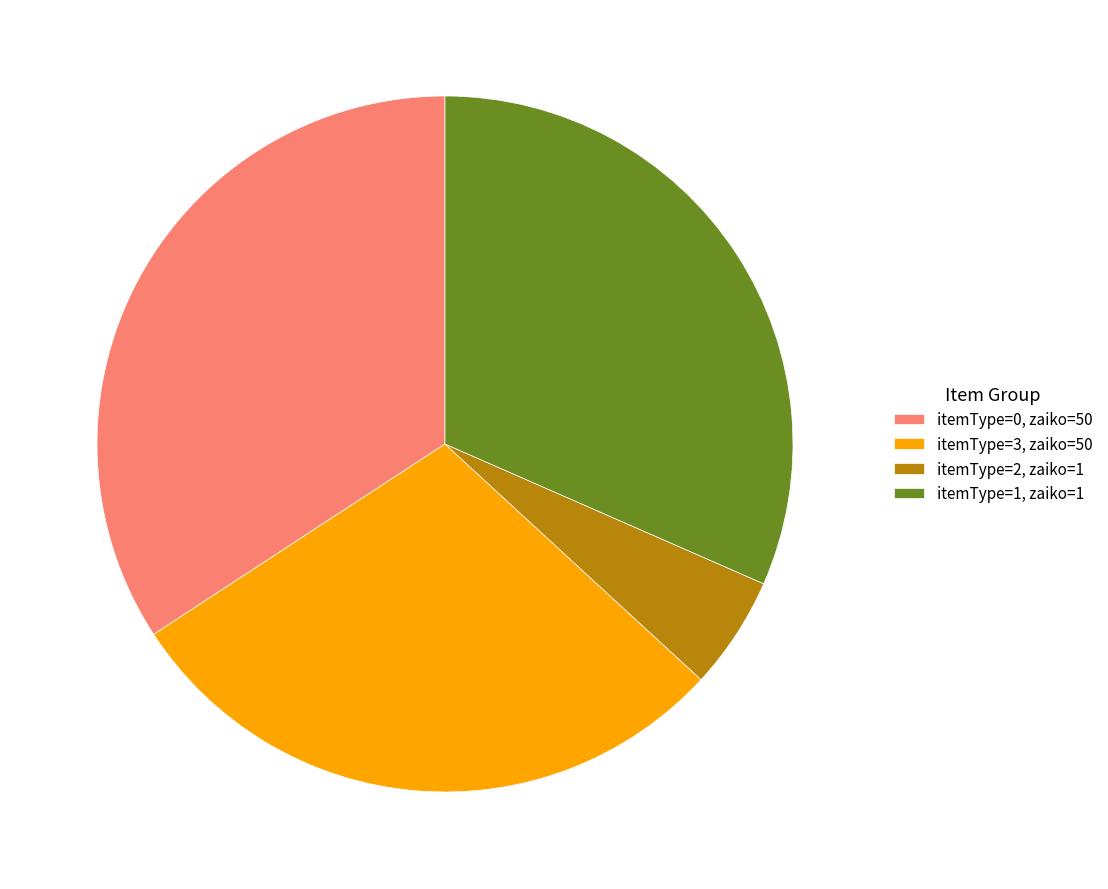

Count the number of slices in the pie.

4